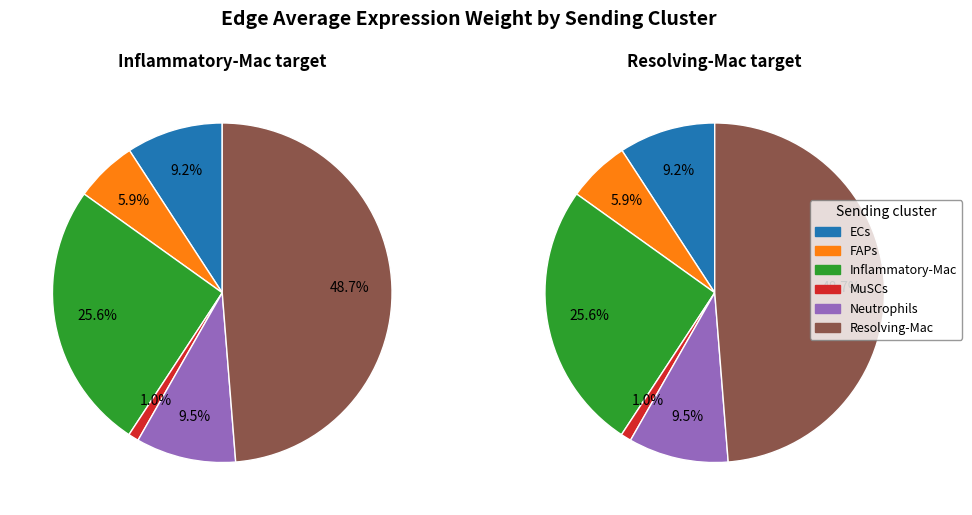

The FAPs slice represents 1% of the pie. True or false?

False